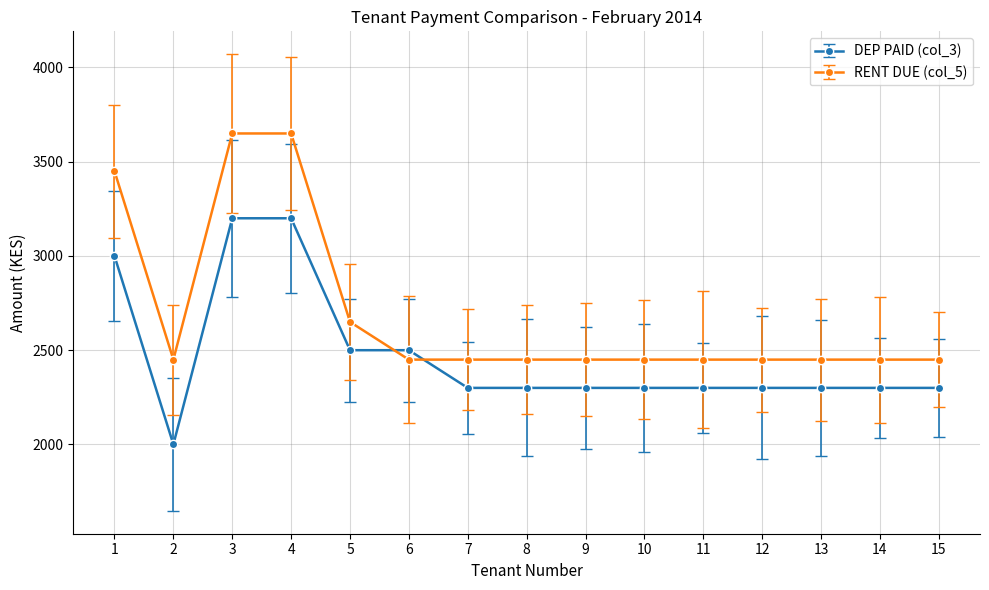

Where is the first local minimum for DEP PAID (col_3)?

2